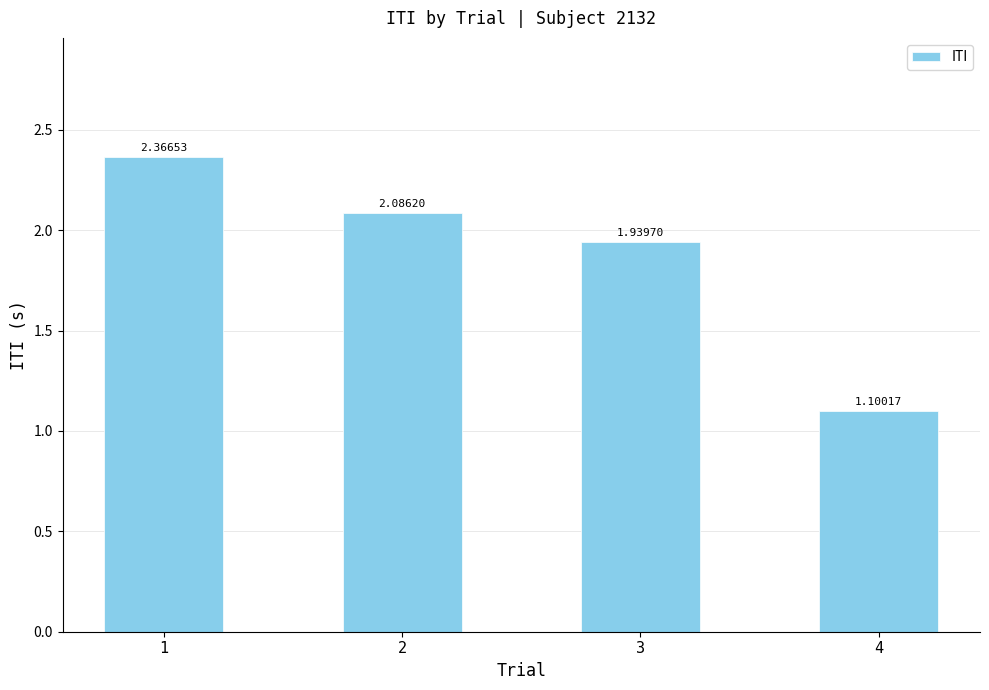

What is the difference between the maximum and minimum values?

1.3